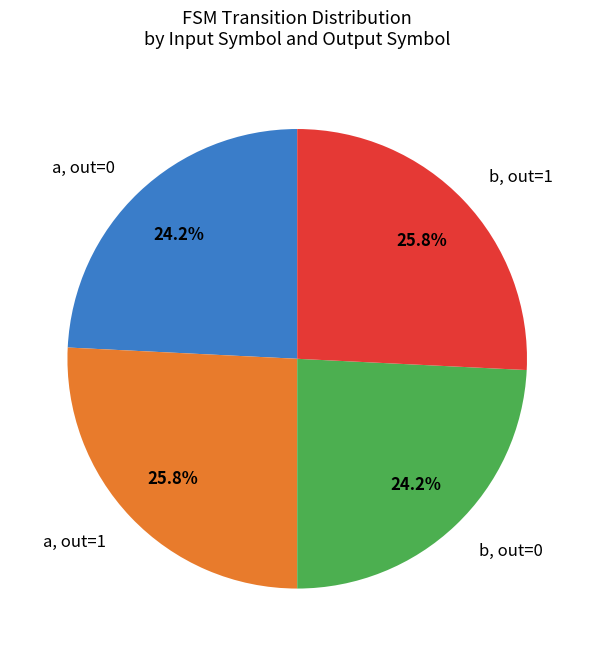

Is there a majority slice in this chart?

No